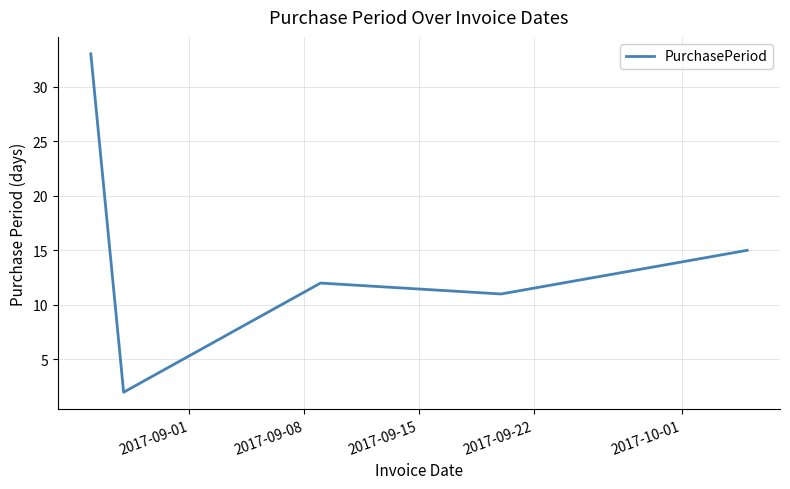

What is the greatest value displayed?

33